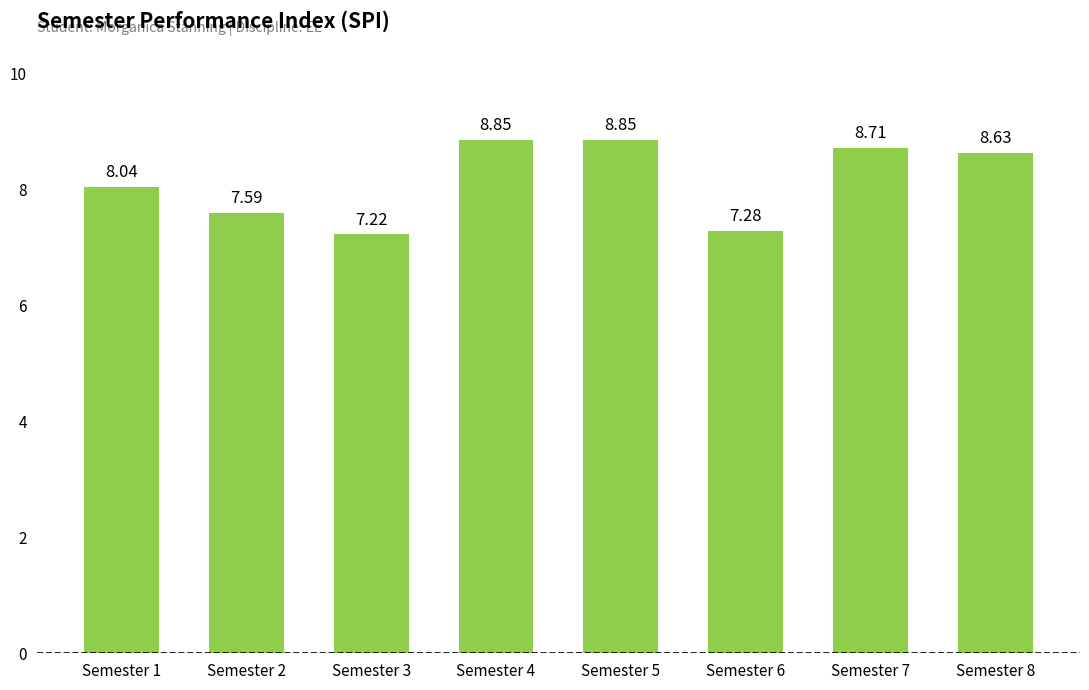

Between Semester 7 and Semester 5, which is larger?

Semester 5